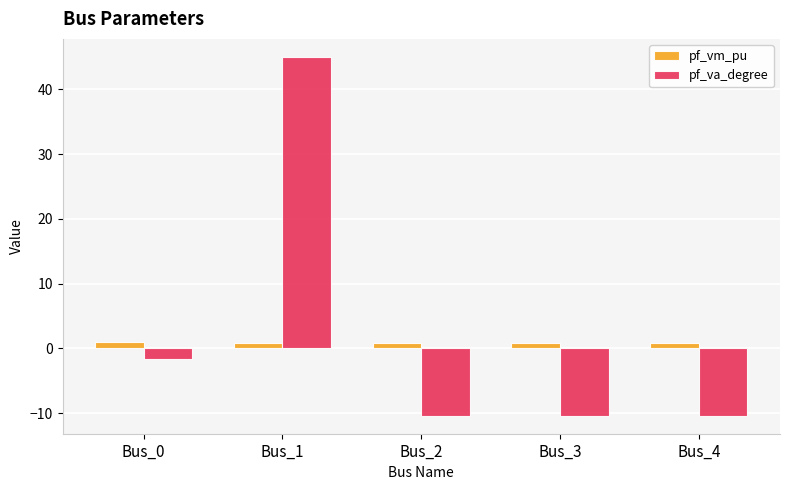

What is the difference between the highest and lowest values at Bus_1?

44.2